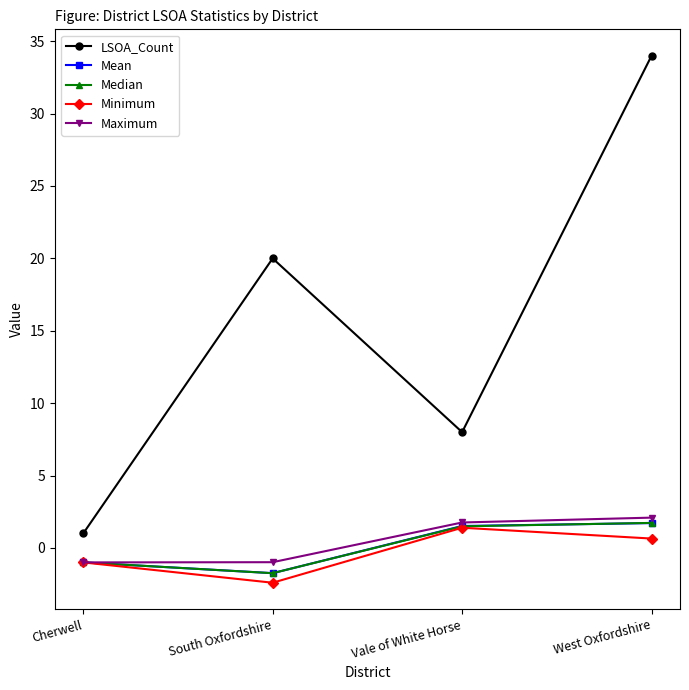

At which label is Median closest to 0?

Cherwell